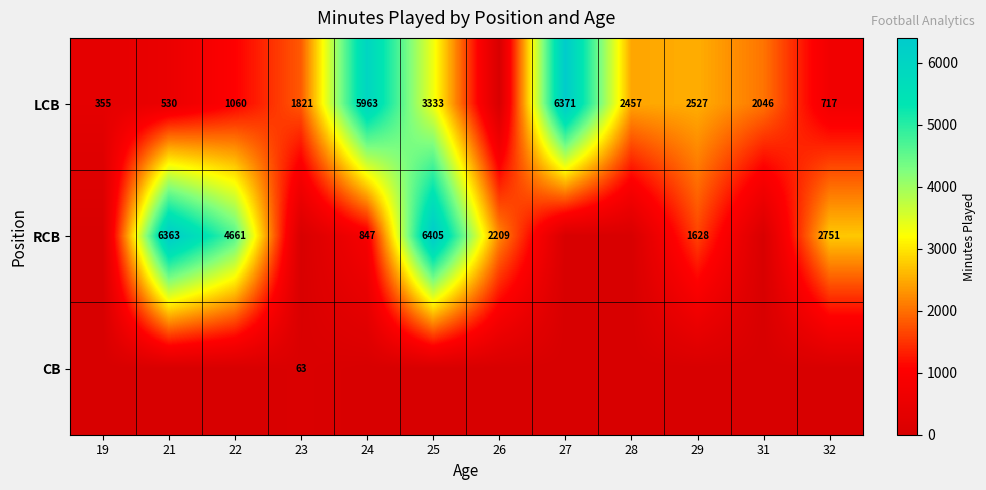

The RCB series shows 575 at 32. True or false?

False